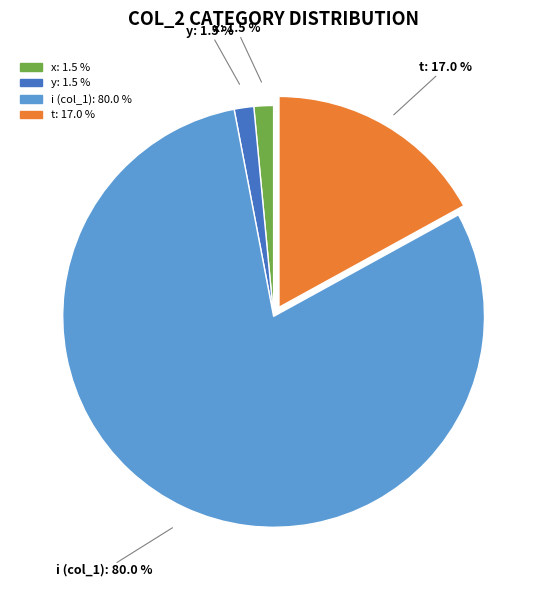

Is there a majority slice in this chart?

Yes